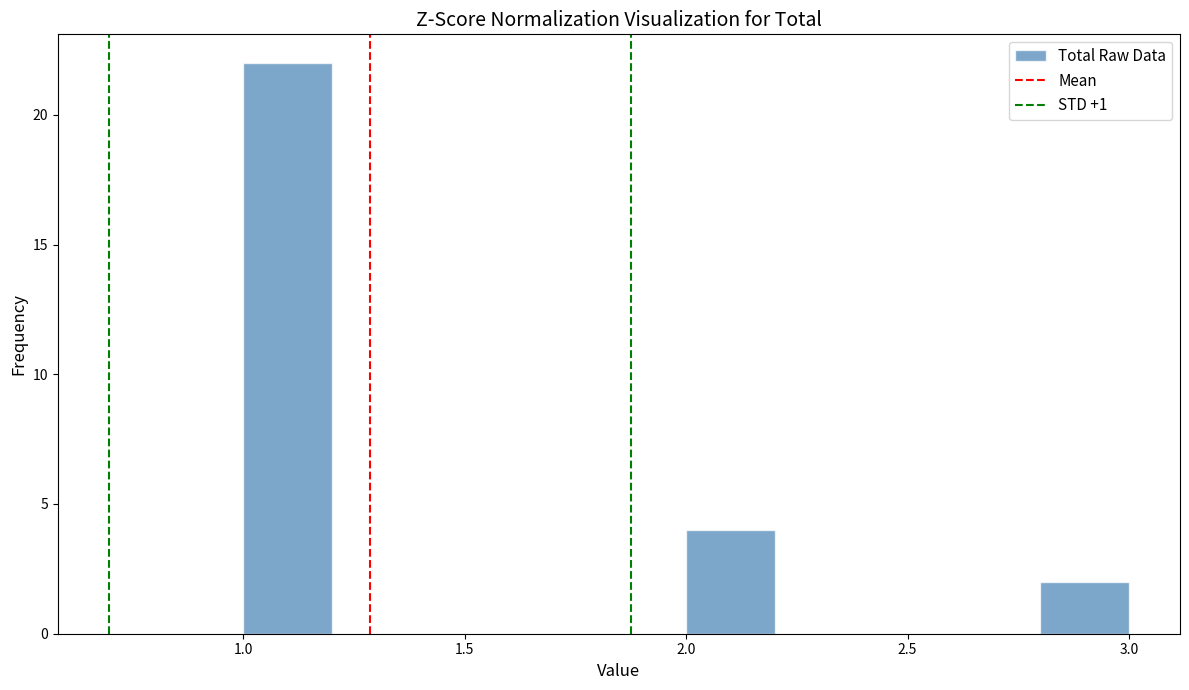

What is the height of the bar covering 1.0 to 1.2 on the x-axis? The values are not printed on the chart, so give them approximately, as read against the axis.

22